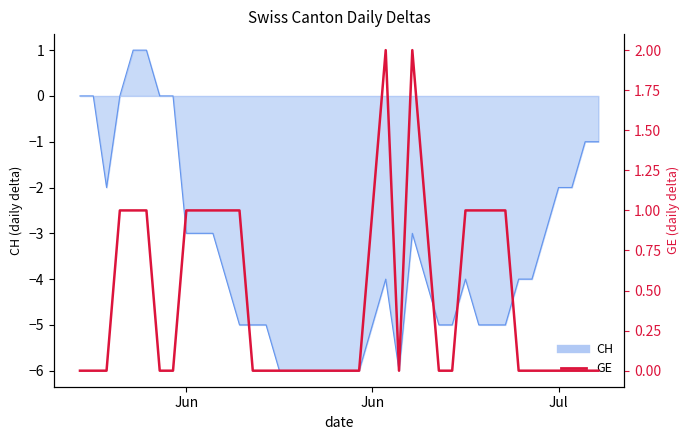

Does the chart display data point markers on the line(s)?

No